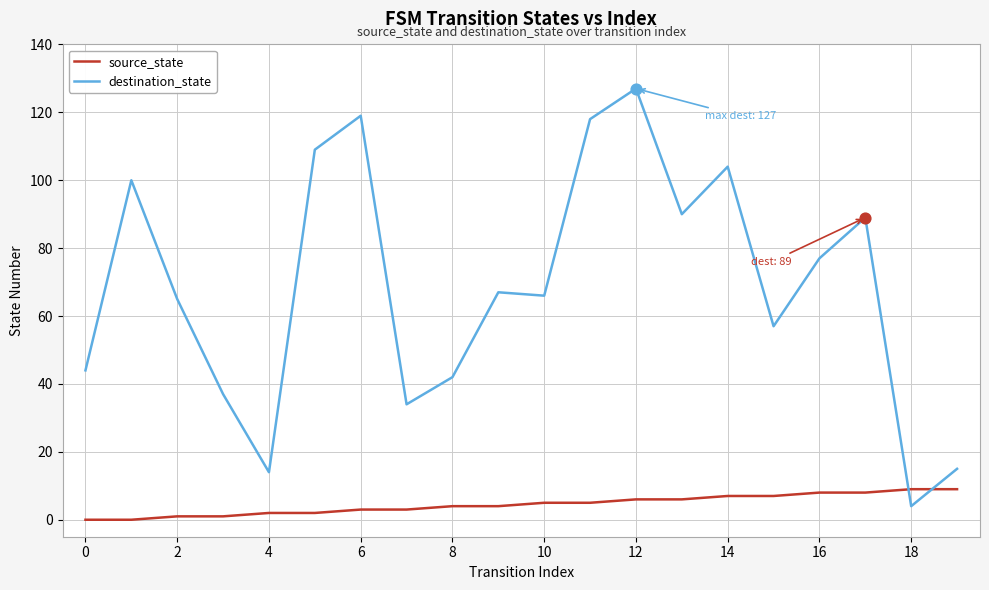

What are all the series names shown in the legend?

source_state, destination_state